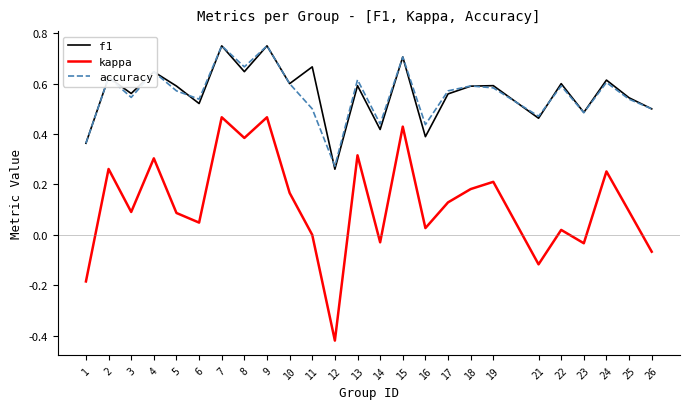

How many lines are shown in the chart?

3